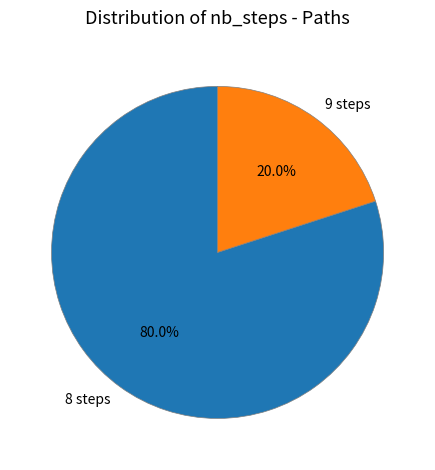

Is the sum of 9 steps and 8 steps greater than half?

Yes